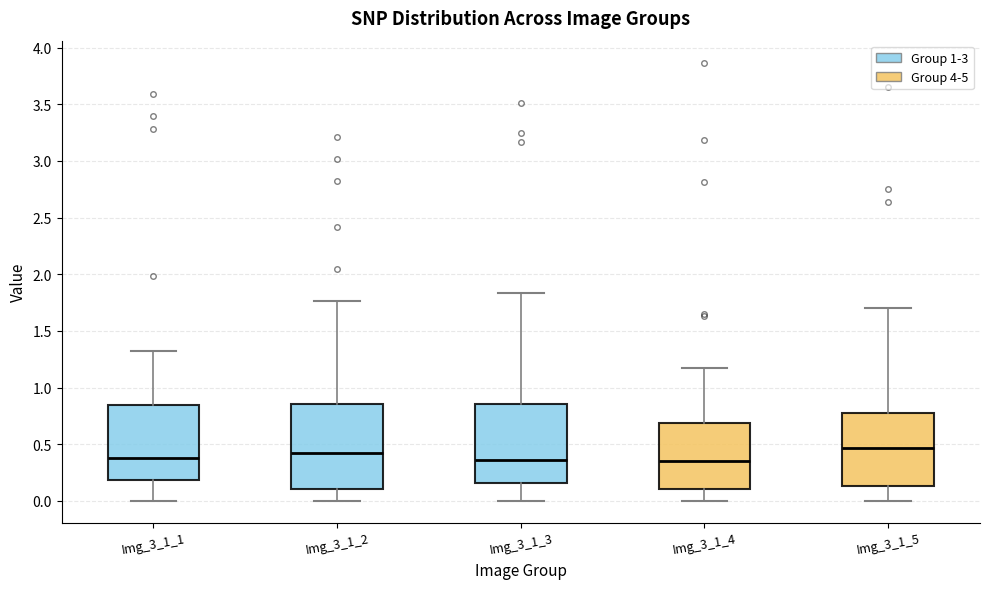

Reading left to right, read every box against the y-axis: the position of its median line, the range the box covers, and the ends of its whiskers. The values are not printed on the chart, so give them approximately, as read against the axis.

Img_3_1_1: median 0.40, box 0.20 to 0.85, whiskers 0.00 to 1.35
Img_3_1_2: median 0.40, box 0.10 to 0.85, whiskers 0.00 to 1.75
Img_3_1_3: median 0.35, box 0.15 to 0.85, whiskers 0.00 to 1.85
Img_3_1_4: median 0.35, box 0.10 to 0.70, whiskers 0.00 to 1.15
Img_3_1_5: median 0.45, box 0.15 to 0.80, whiskers 0.00 to 1.70